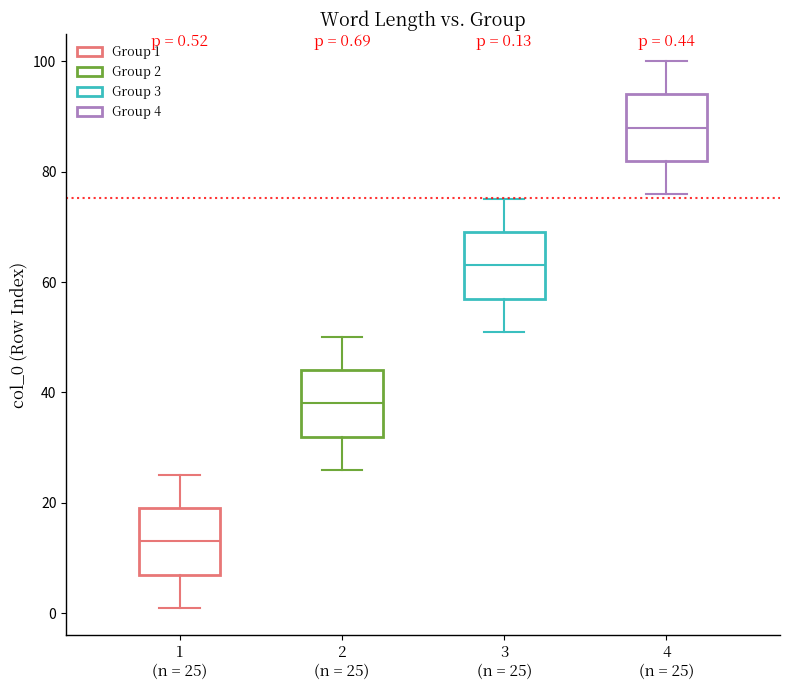

Which box's median line is the lowest?

1 (n = 25)